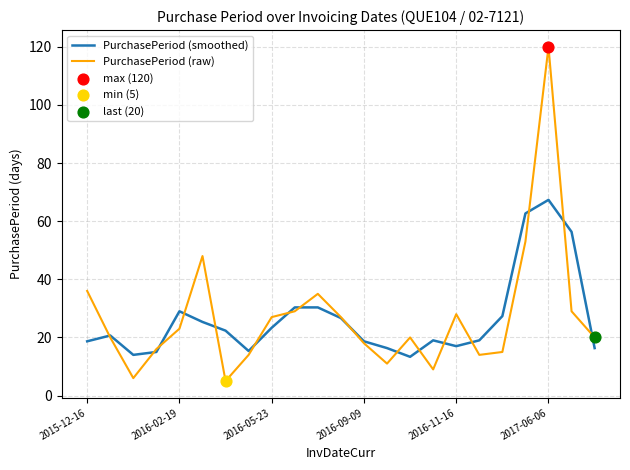

Which series has the largest range (max minus min)?

PurchasePeriod (raw)